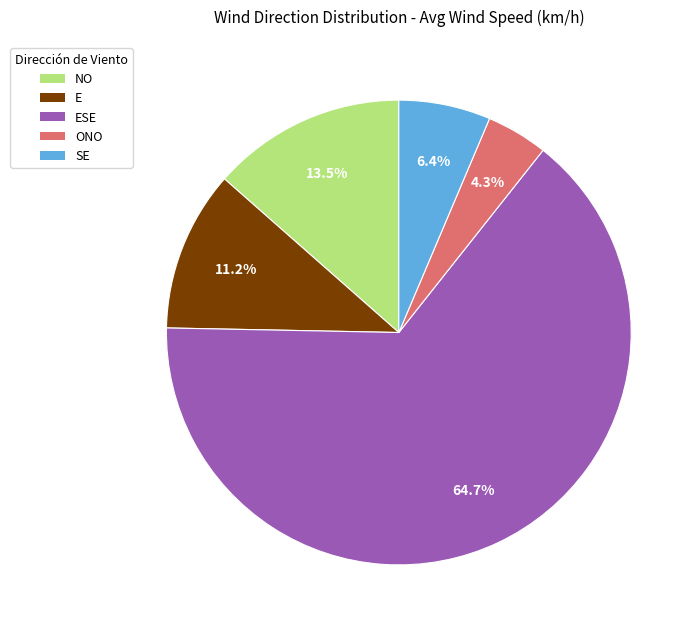

Is there any slice that represents more than half of the pie?

Yes